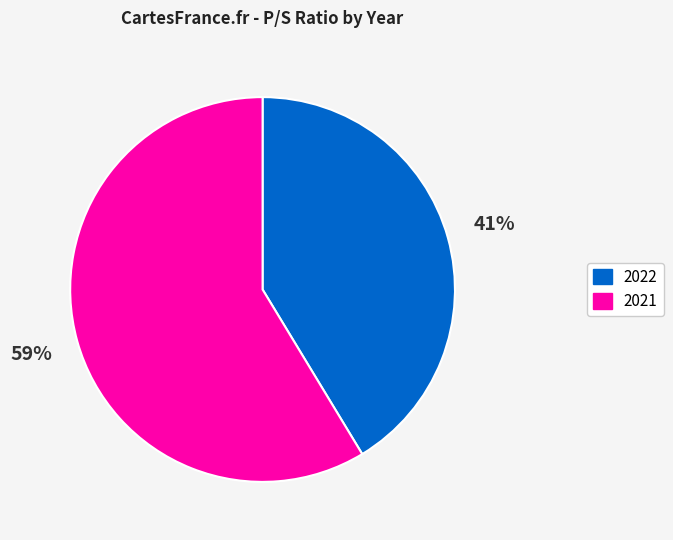

To the nearest percent, what is the combined percentage of 2021 and 2022?

100%